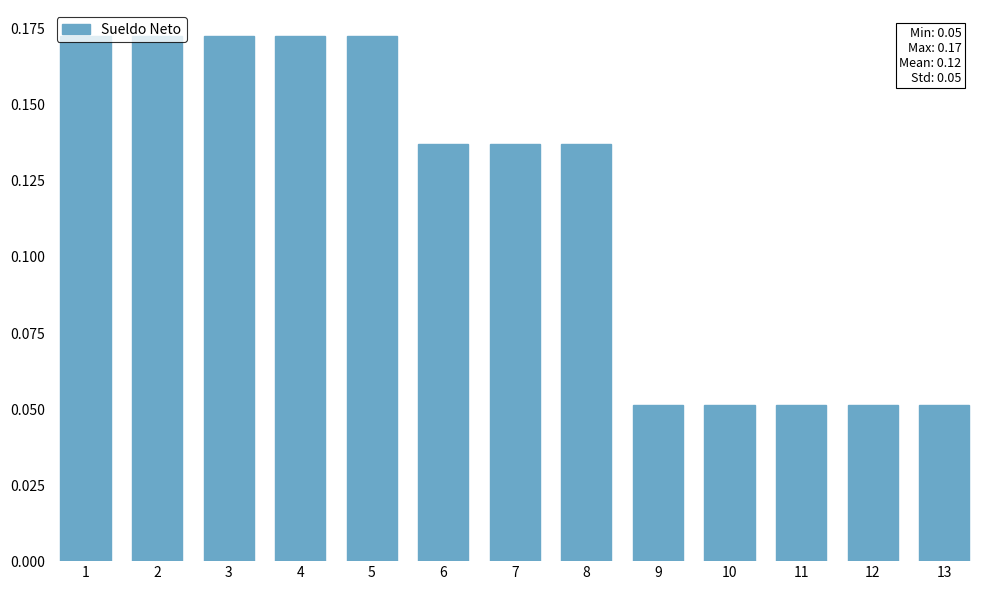

Count the values in the range 0 to 1.

13